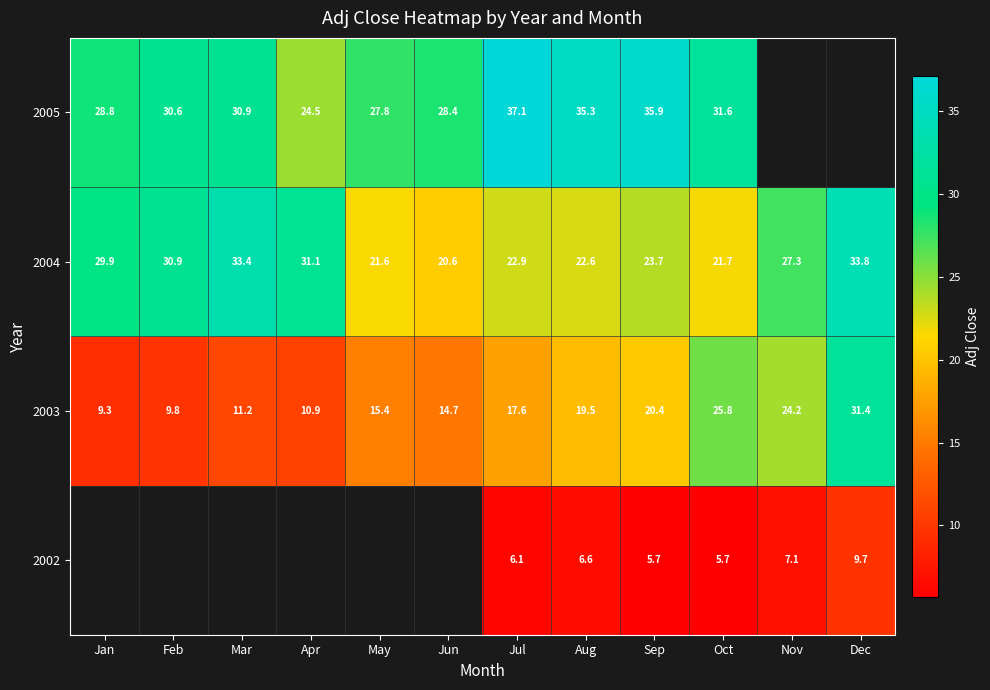

What is the difference between the second highest and minimum values in the 2003 series?

16.5